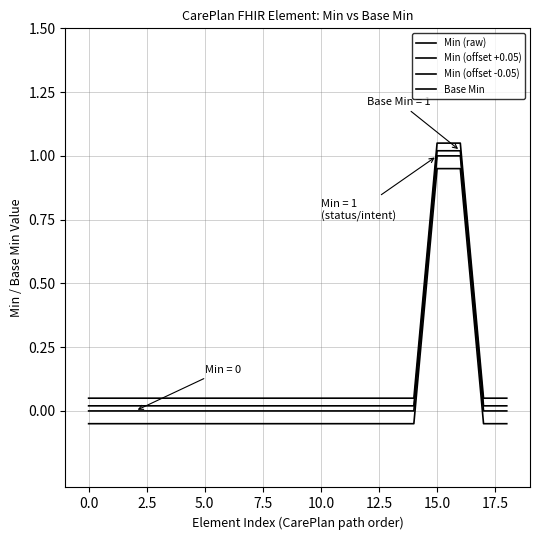

Does the chart have visible grid lines?

Yes